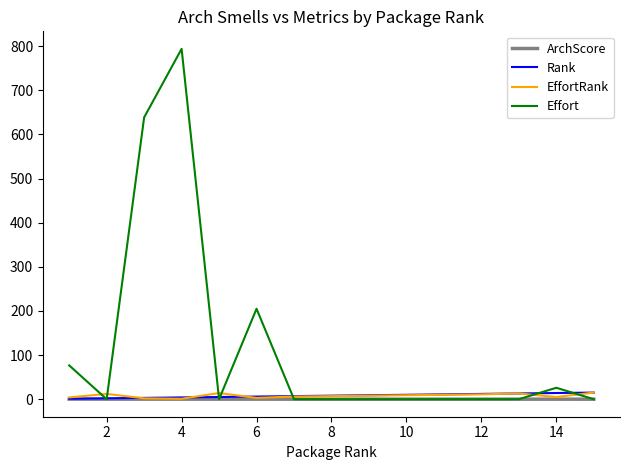

After their last crossing, which series has the higher values: Effort or Rank?

Rank